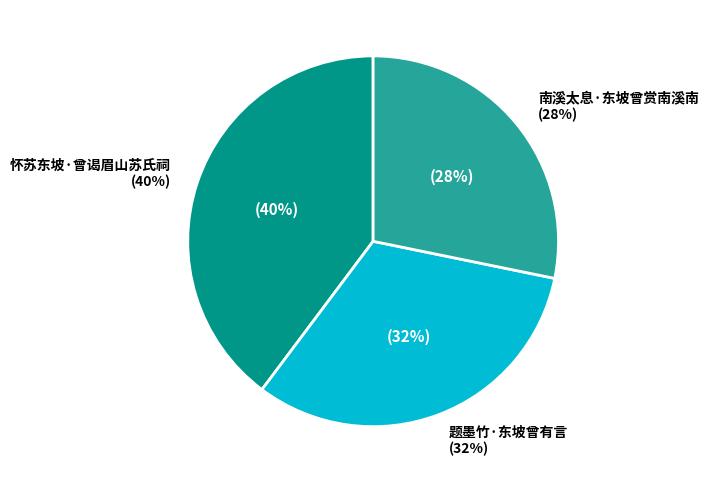

How many segments does this pie chart have?

3